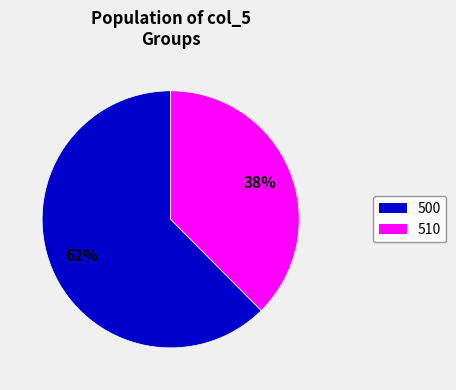

Is there a majority slice in this chart?

Yes